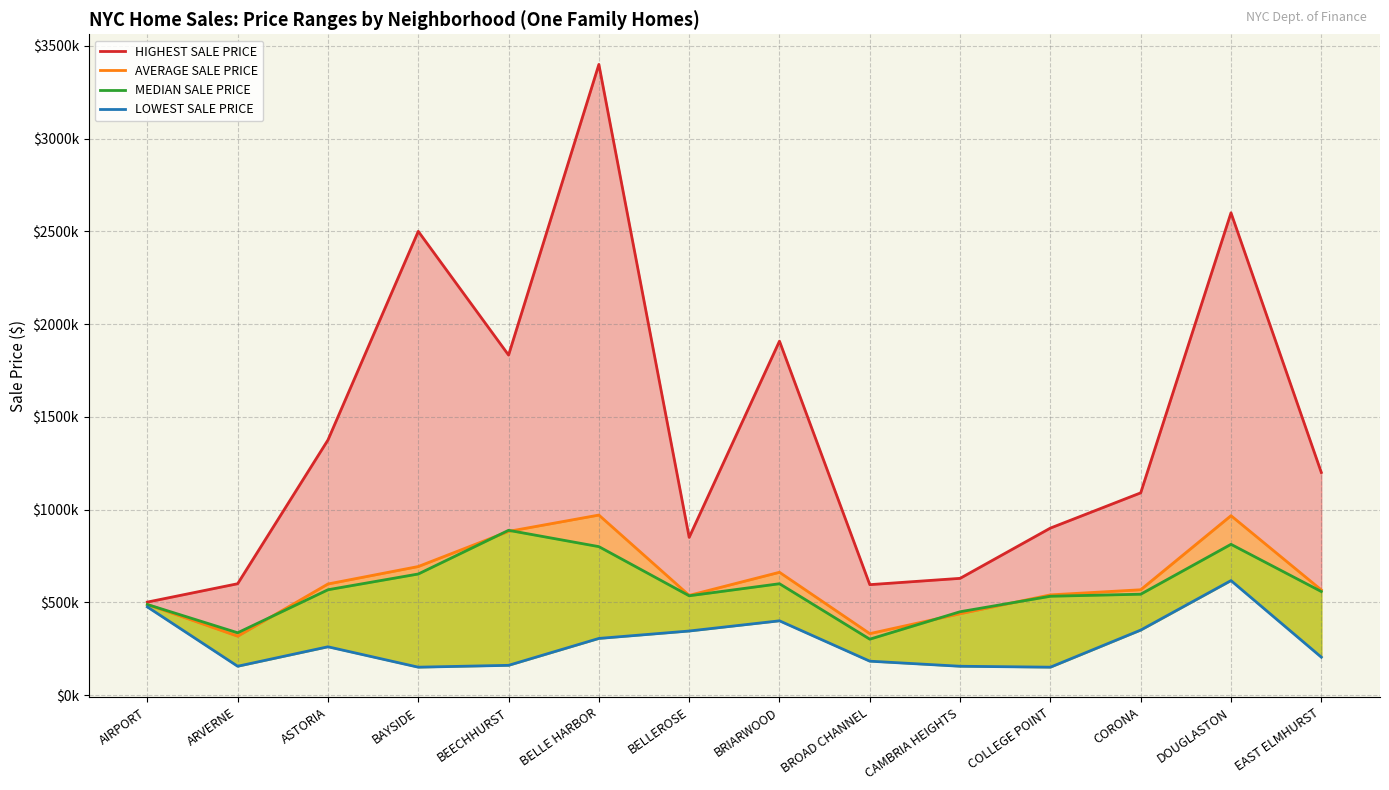

Reading right to left, transcribe all the data shown in this chart.

HIGHEST SALE PRICE: 1200000	2600000	1090000	900000	629000	595000	1908000	850000	3400000	1832850	2500000	1375000	600000	501000
AVERAGE SALE PRICE: 566347	966871	567451	539937	438167	330988	661709	537205	970241	882255	692745	598629	316933	488000
MEDIAN SALE PRICE: 557940	812500	543500	532500	449000	301000	600000	535000	800000	888000	652500	567500	335629	488000
LOWEST SALE PRICE: 204000	616875	350000	150000	155000	182396	400000	345000	305000	160000	150000	260000	155000	475000